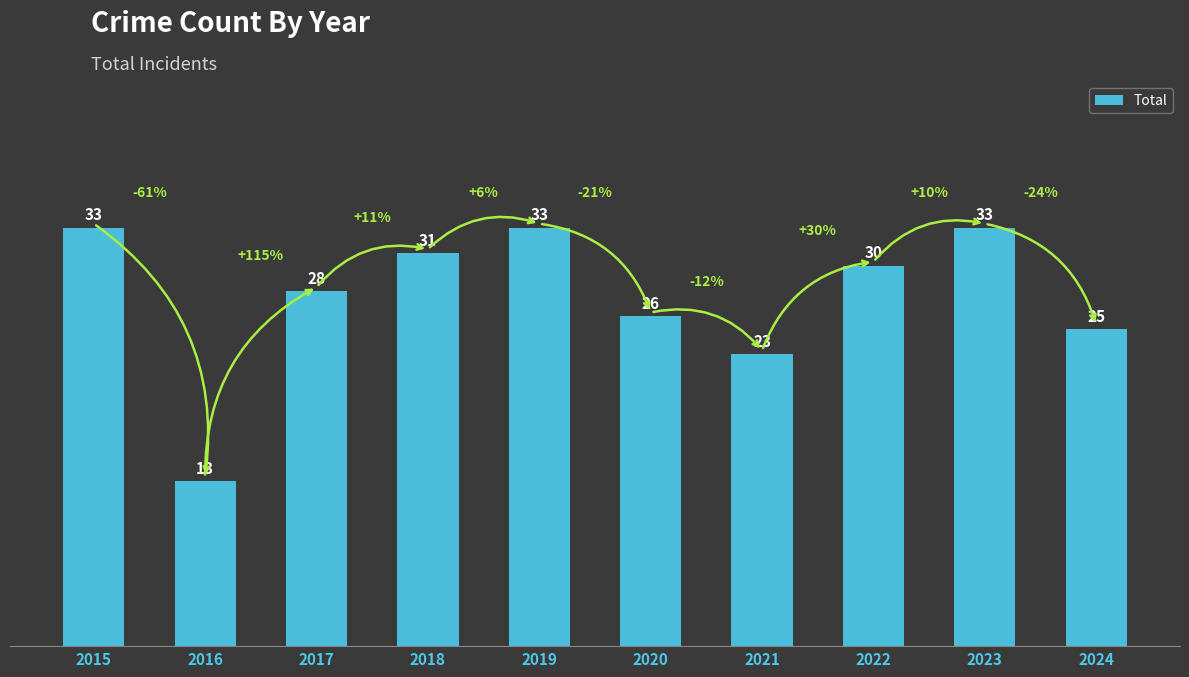

What is the minimum value shown in the chart?

13